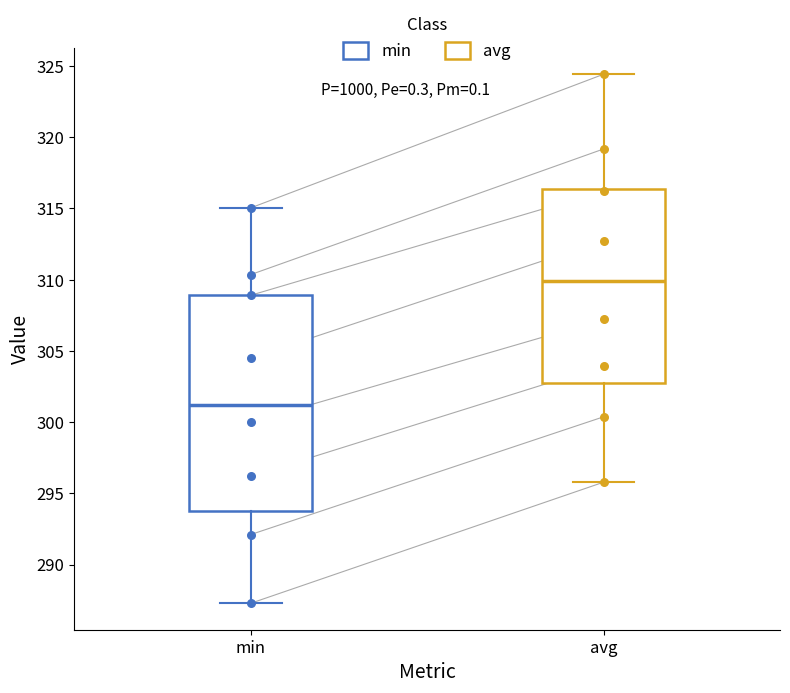

Comparing the boxes themselves (not the whiskers), which one is the tallest?

min